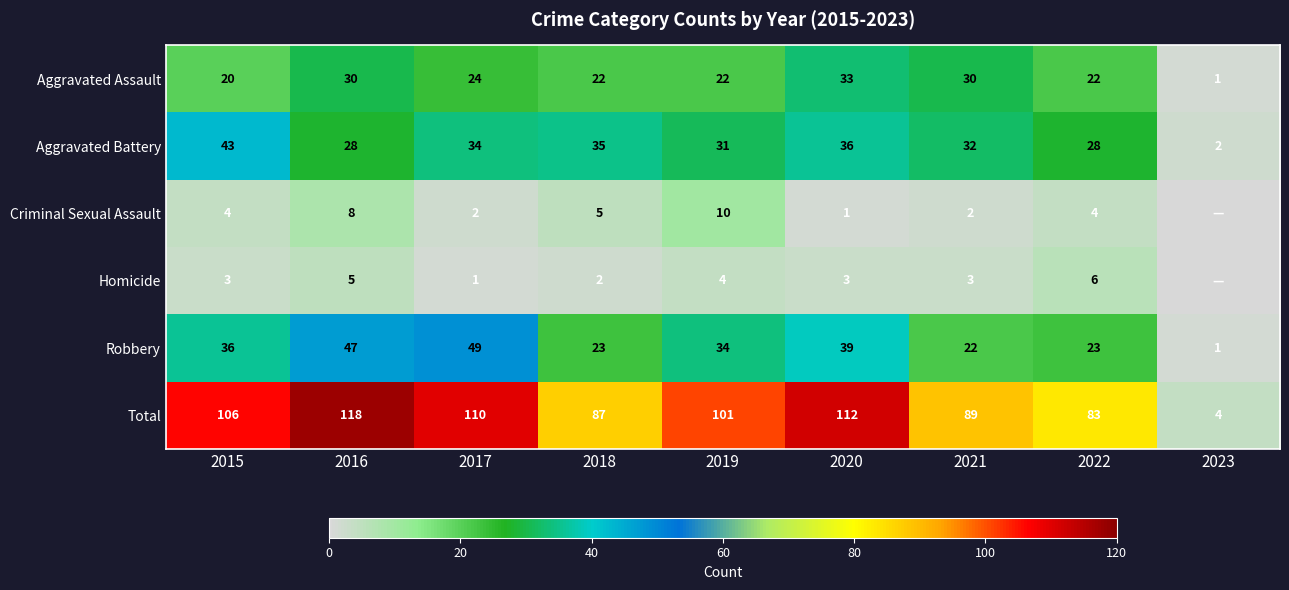

Which series changed the most between 2015 and 2017?

Robbery